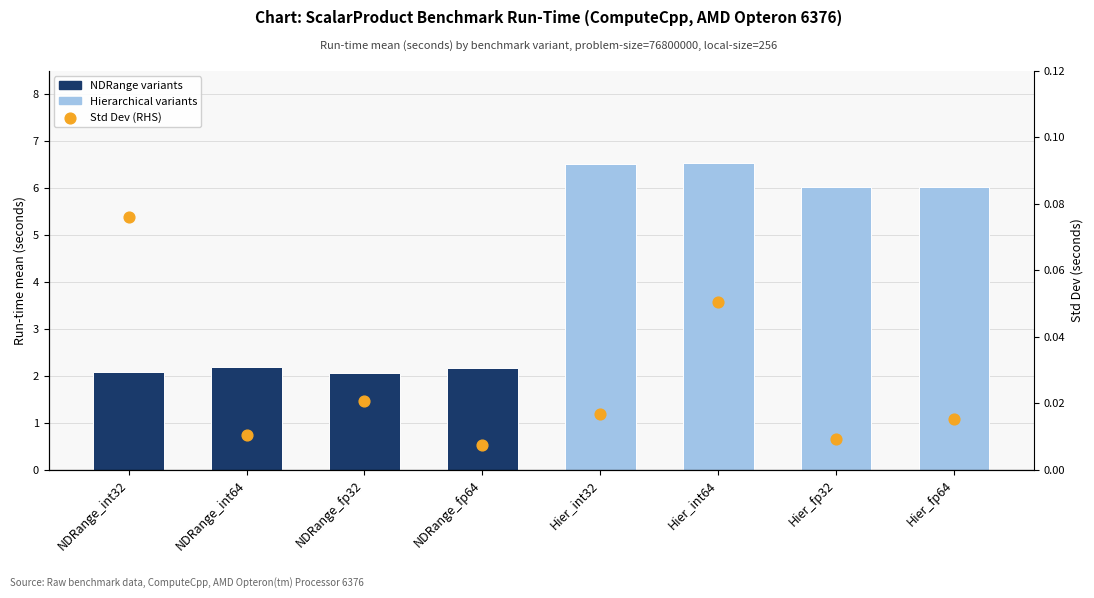

What is the total value across all series at Hier_int32?

6.5